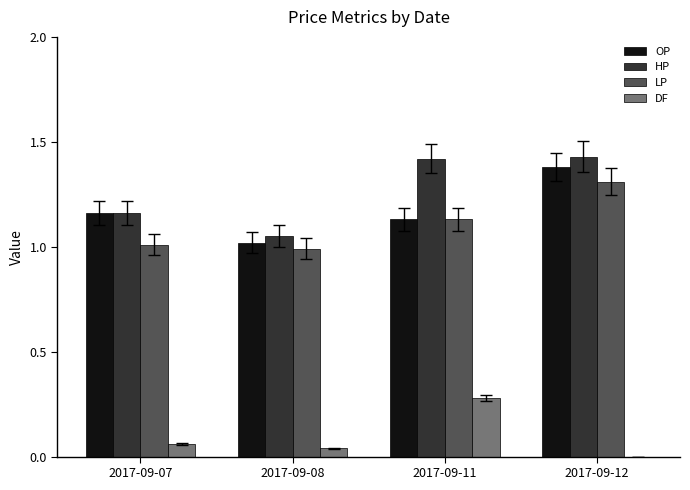

How many categories are shown in the chart?

4